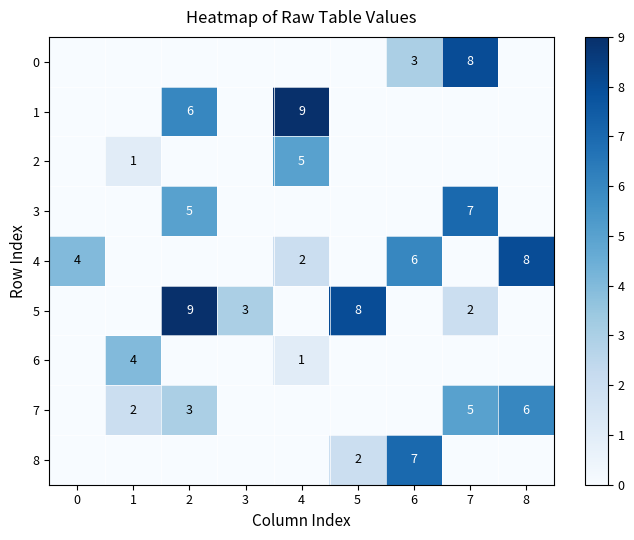

What is the sum of all 4 values?

20